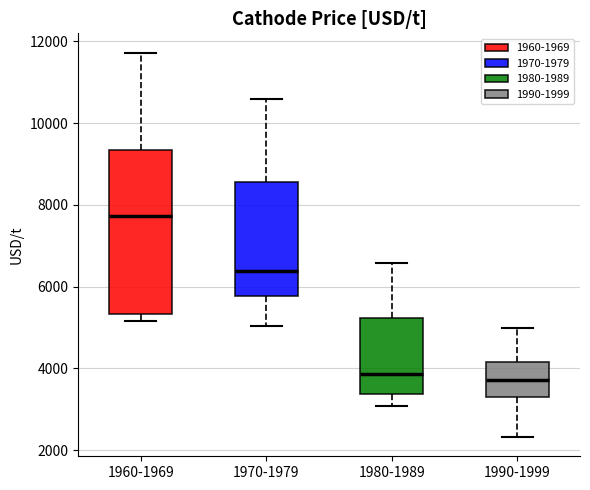

Reading left to right, transcribe this box plot: for each box, give where its median line is, the range the box spans, and where its two whiskers end, as read against the y-axis. The values are not printed on the chart, so give them approximately, as read against the axis.

1960-1969: median 7800, box 5400 to 9400, whiskers 5200 to 11800
1970-1979: median 6400, box 5800 to 8600, whiskers 5000 to 10600
1980-1989: median 3800, box 3400 to 5200, whiskers 3000 to 6600
1990-1999: median 3800, box 3400 to 4200, whiskers 2400 to 5000